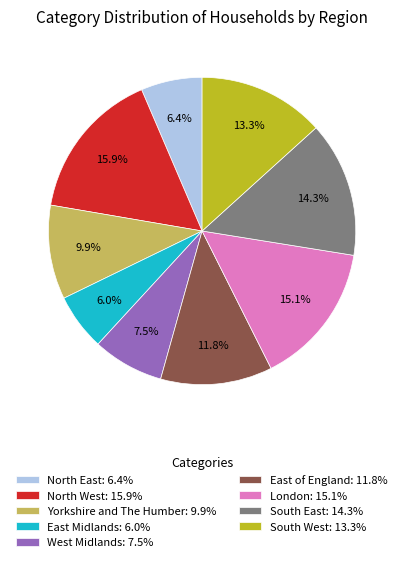

Count the number of slices in the pie.

9